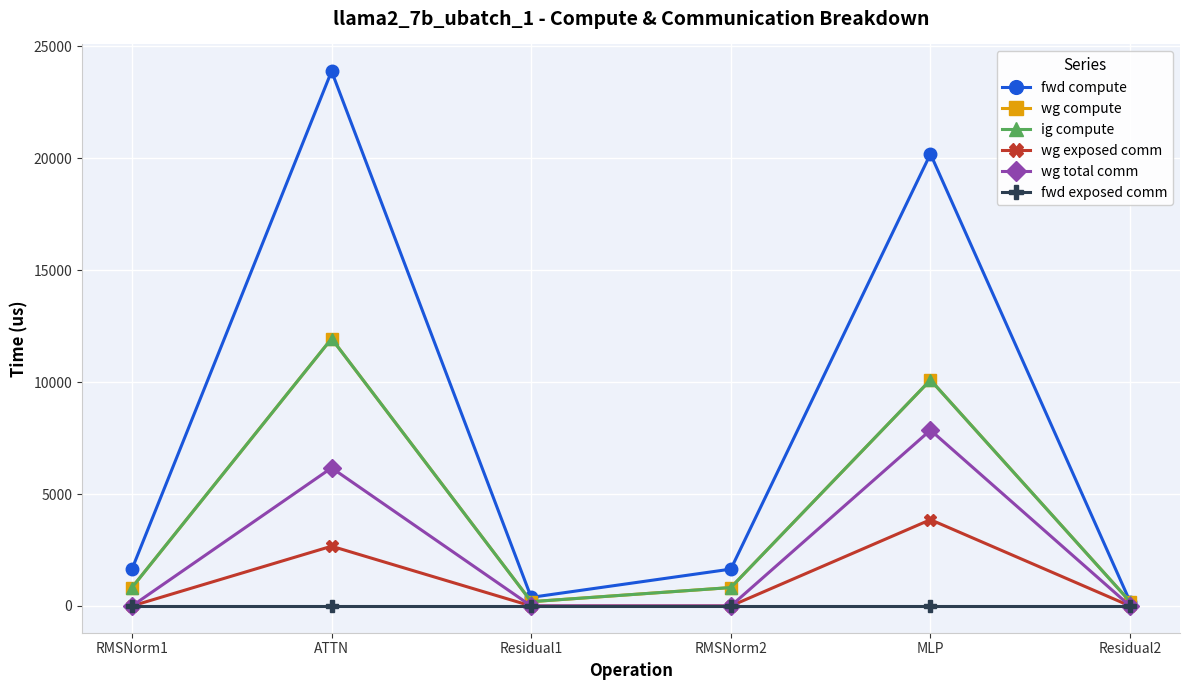

Rank the categories by fwd compute value from lowest to highest.

Residual2, Residual1, RMSNorm1, RMSNorm2, MLP, ATTN